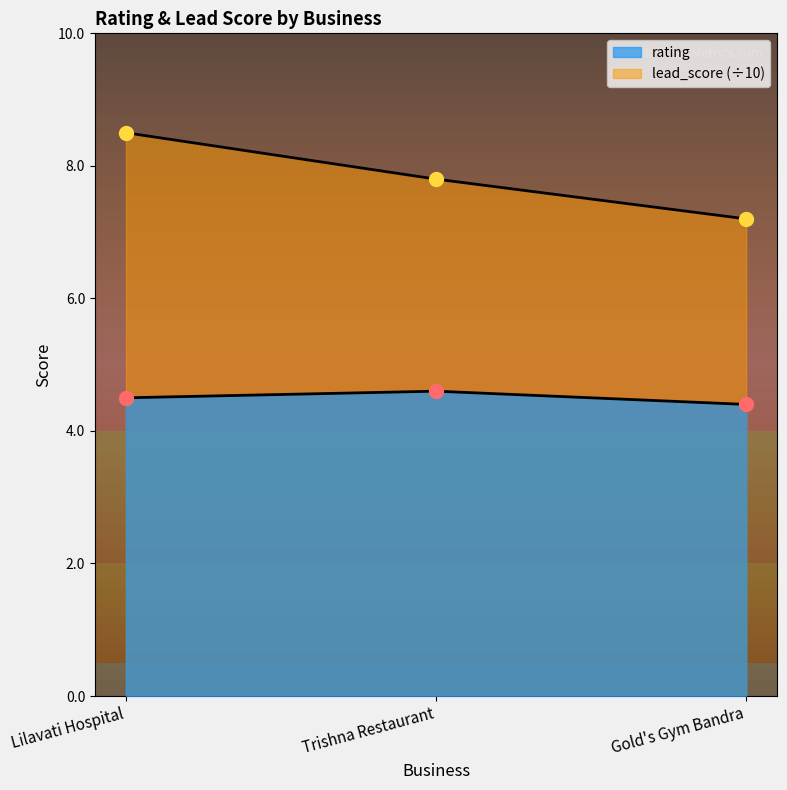

What is the maximum value shown in the chart?

8.5